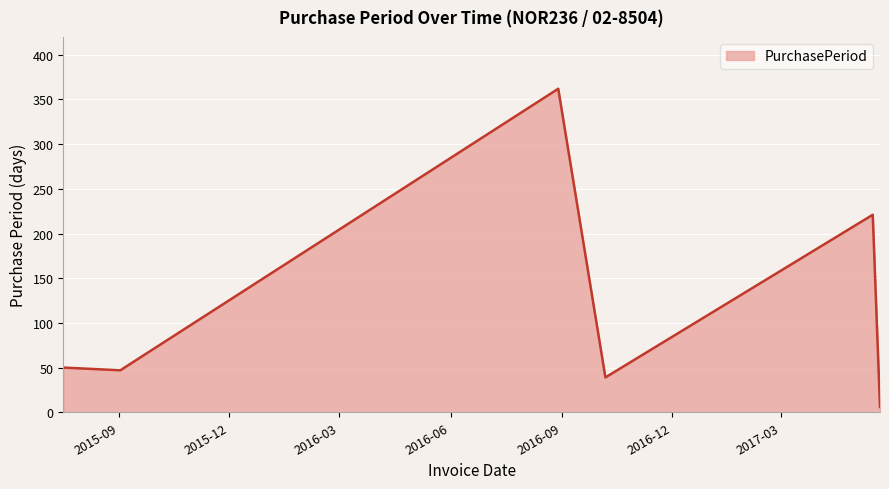

What is the sum of all values?

725